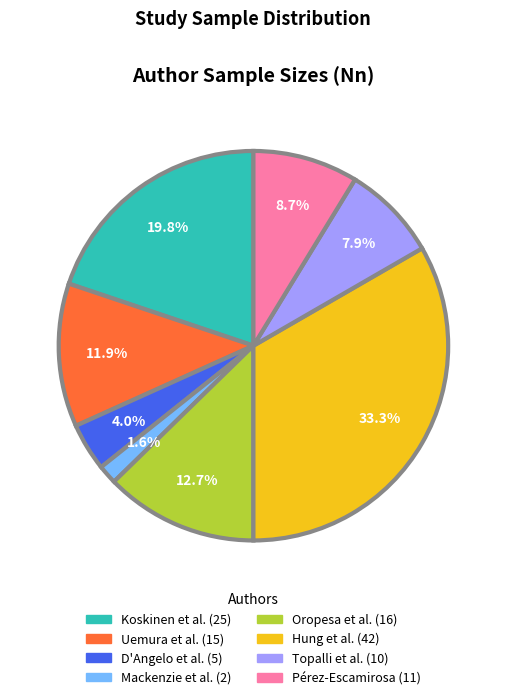

Is Uemura et al. the majority of the pie?

No